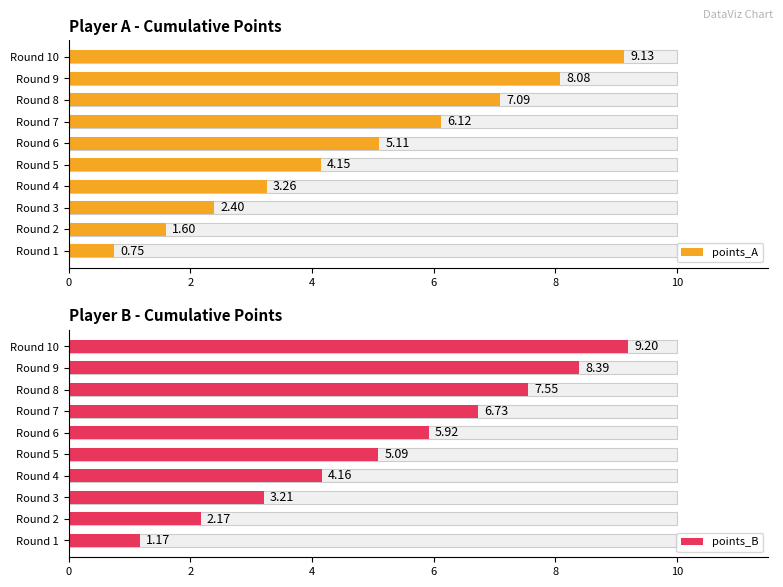

What is the label of the 3rd bar from the right?

7